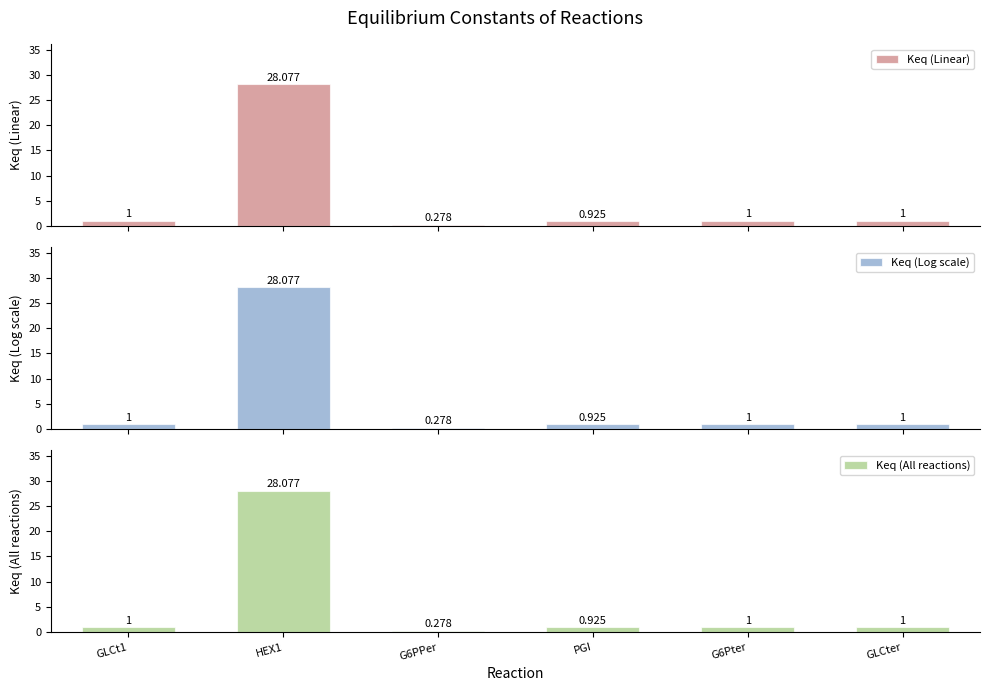

How many groups of bars are there?

6